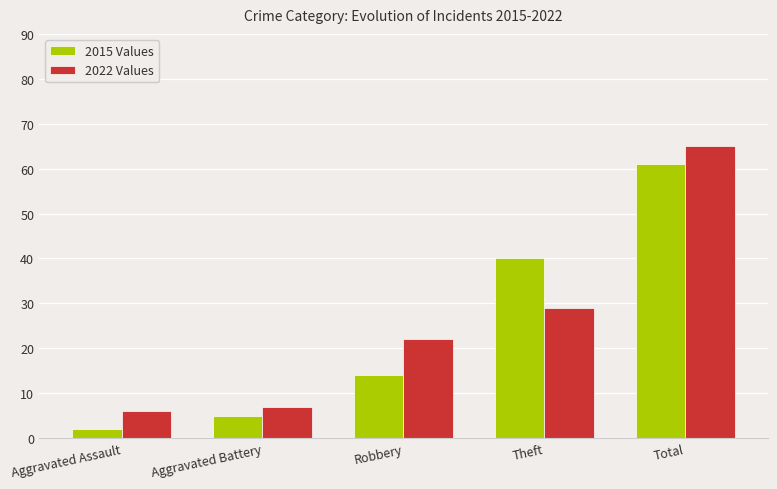

Reading right to left, extract all data points from this chart.

2015 Values: Total=61	Theft=40	Robbery=14	Aggravated Battery=5	Aggravated Assault=2
2022 Values: Total=65	Theft=29	Robbery=22	Aggravated Battery=7	Aggravated Assault=6